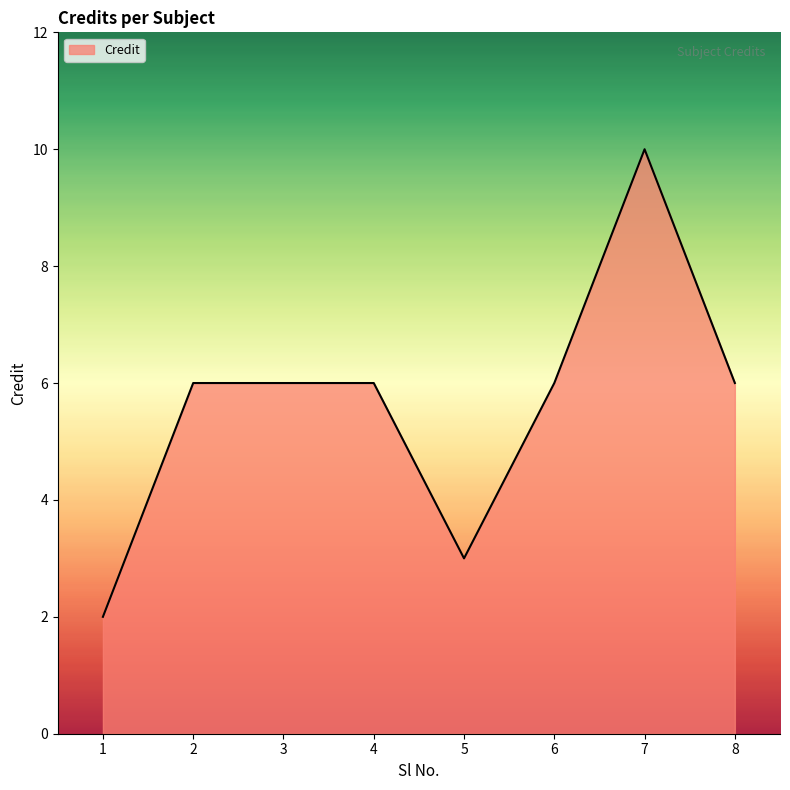

What is the sum of all values?

45